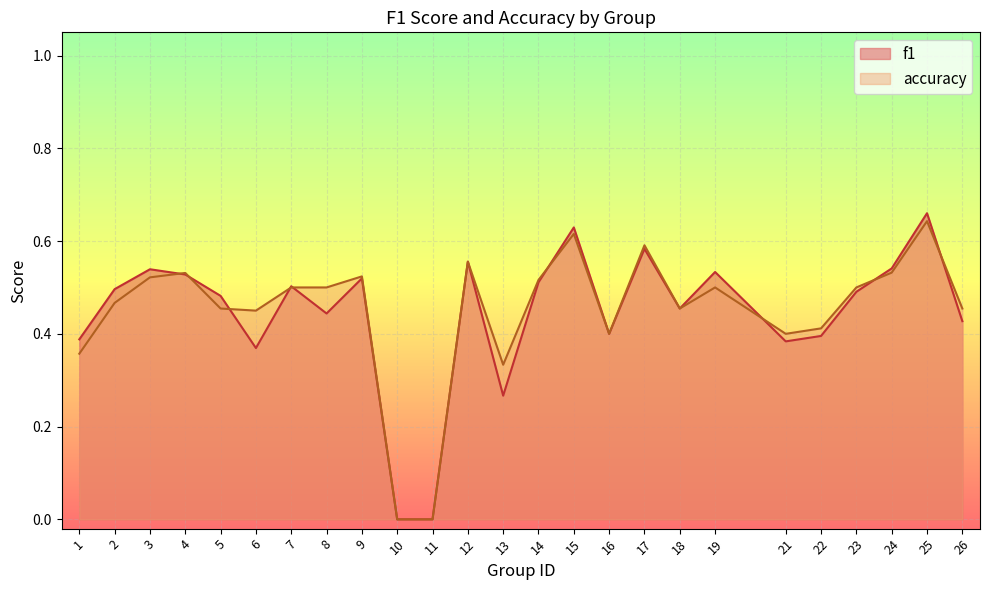

At how many categories does at least one series exceed 0?

23